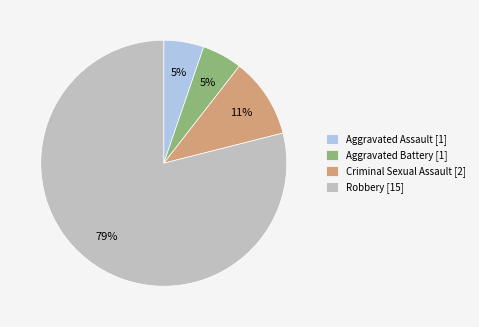

Which has a higher value, Criminal Sexual Assault [2] or Aggravated Assault [1]?

Criminal Sexual Assault [2]